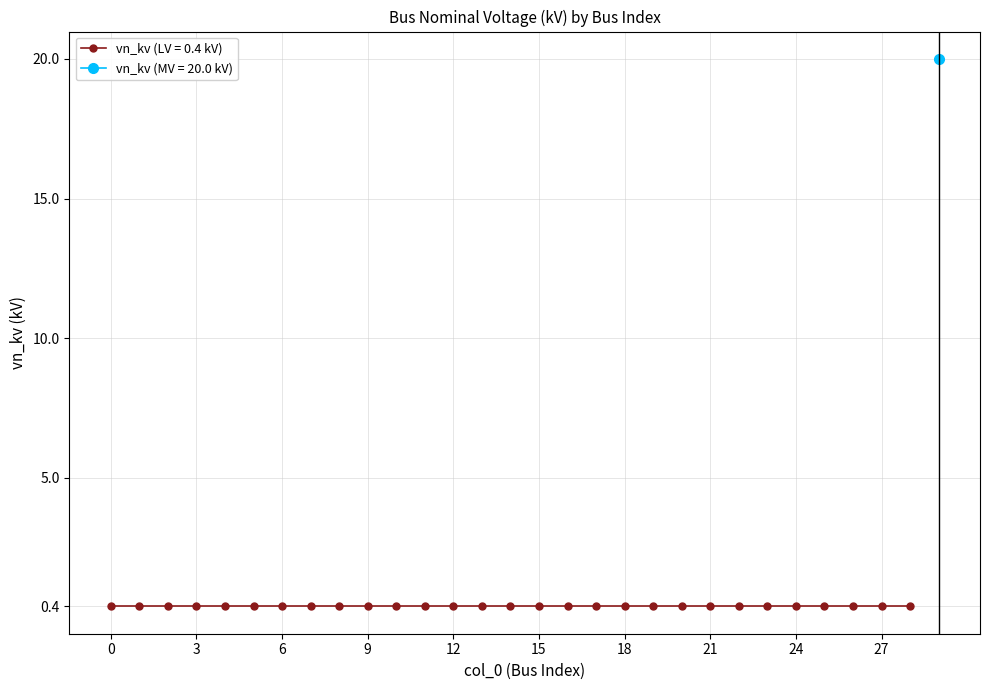

Reading left to right, transcribe all the data shown in this chart.

0=0.4	1=0.4	2=0.4	3=0.4	4=0.4	5=0.4	6=0.4	7=0.4	8=0.4	9=0.4	10=0.4	11=0.4	12=0.4	13=0.4	14=0.4	15=0.4	16=0.4	17=0.4	18=0.4	19=0.4	20=0.4	21=0.4	22=0.4	23=0.4	24=0.4	25=0.4	26=0.4	27=0.4	28=0.4	29=20.0